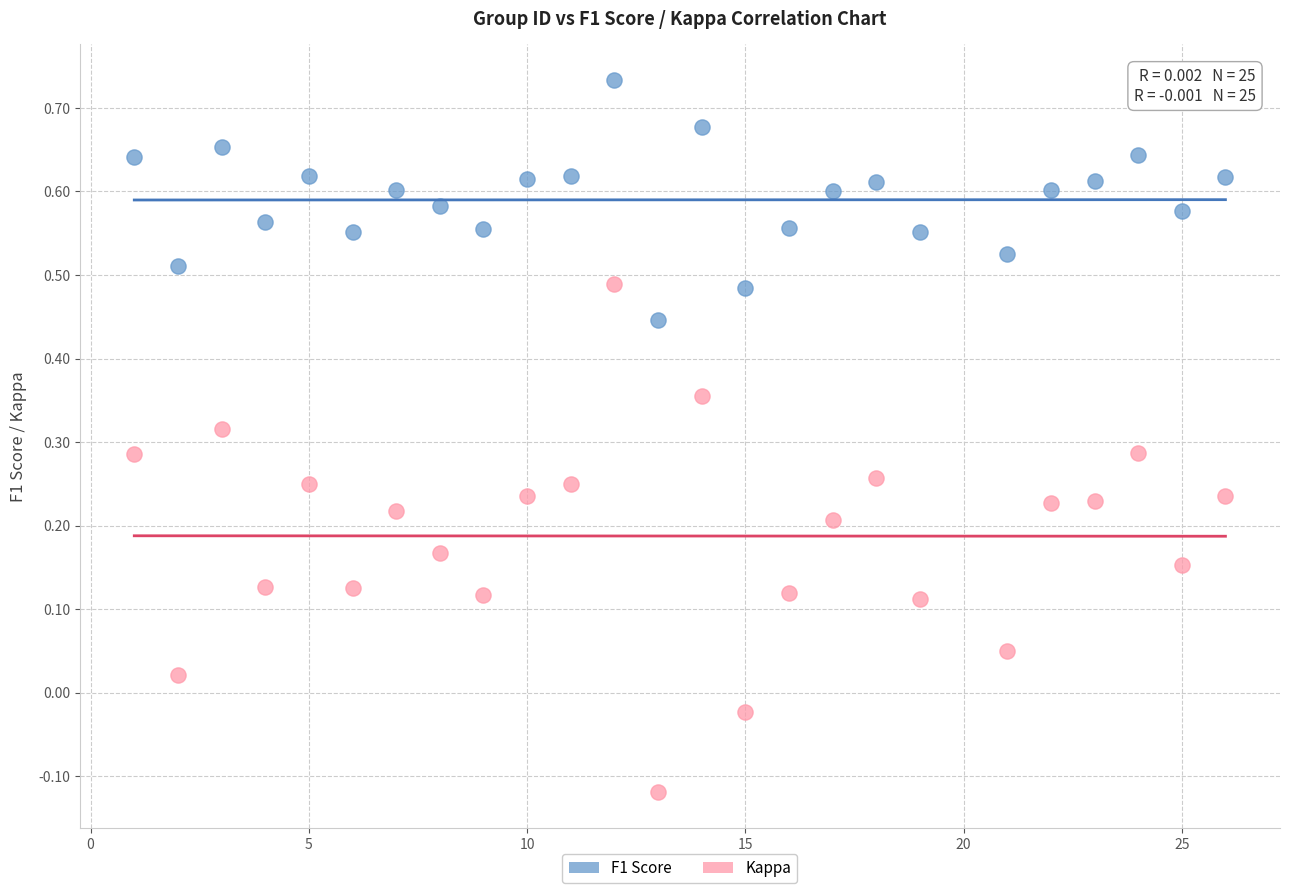

What is the X range (max minus min) for the scatter plot?

25.0